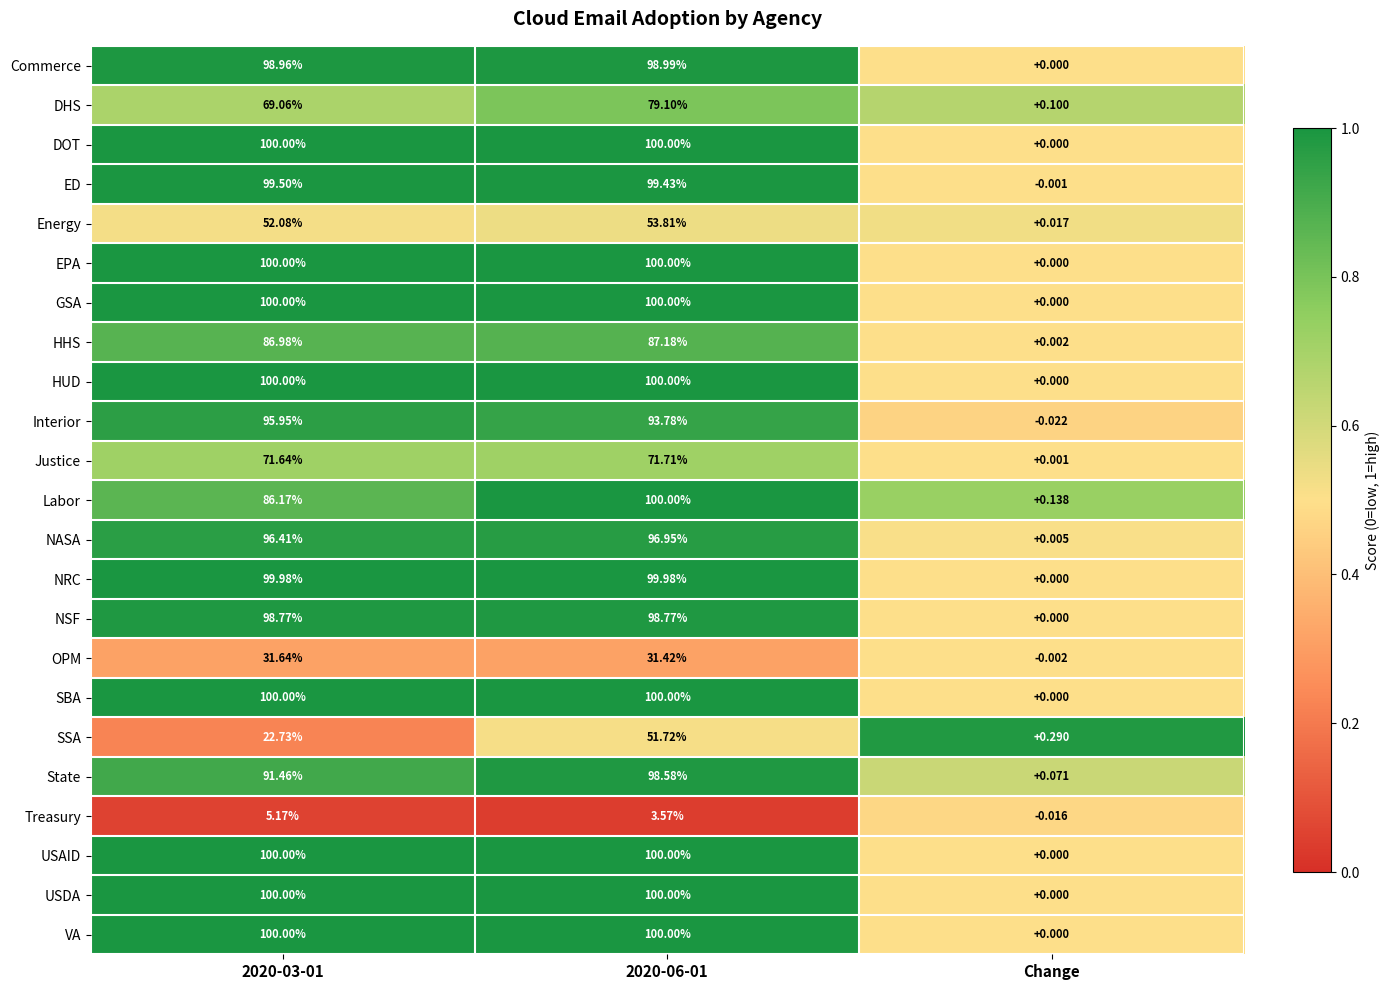

Is the value of State at 2020-03-01 greater than the value of Labor at 2020-06-01?

No